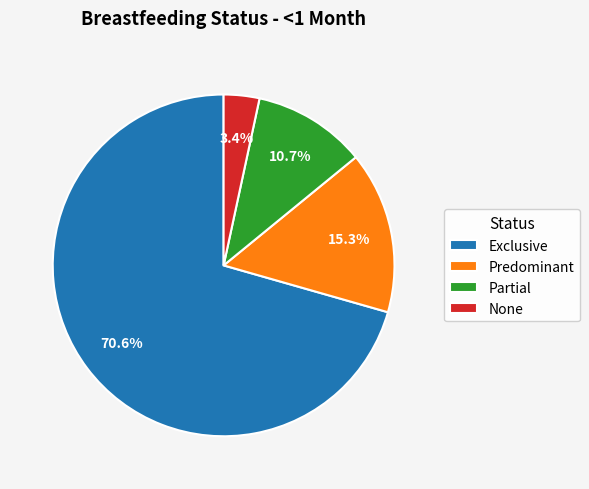

The None slice represents 3% of the pie. True or false?

True